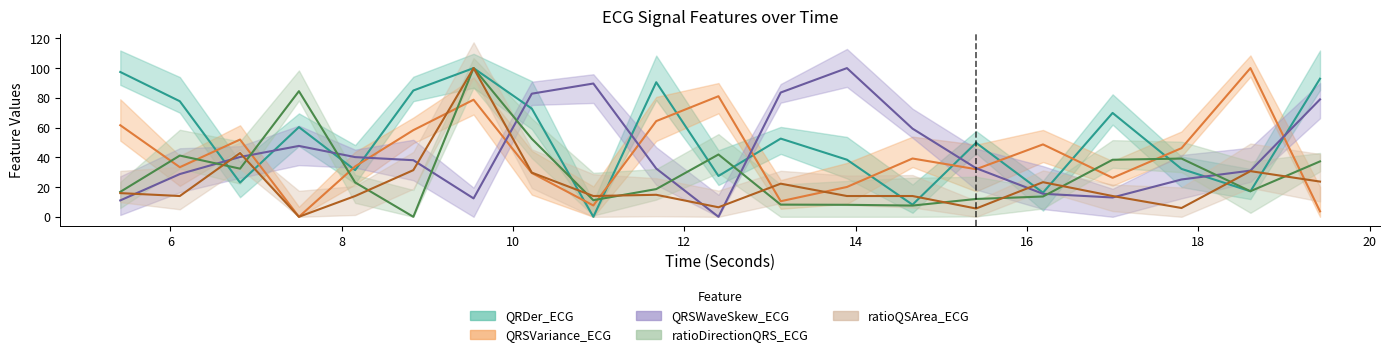

At which category is the sum across all series the highest?

9.5390625